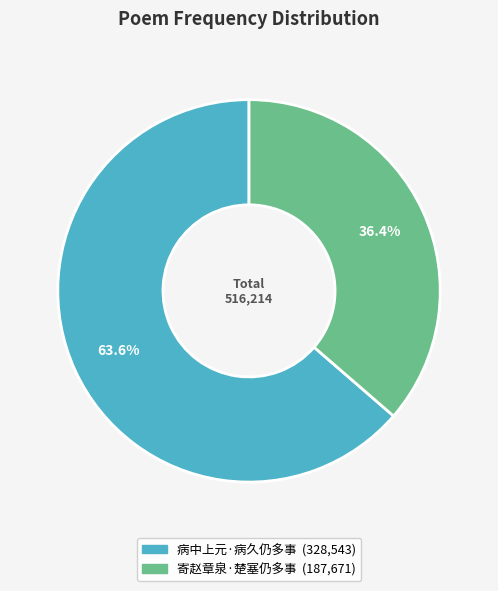

To the nearest percent, what portion does 病中上元·病久仍多事 represent?

64%